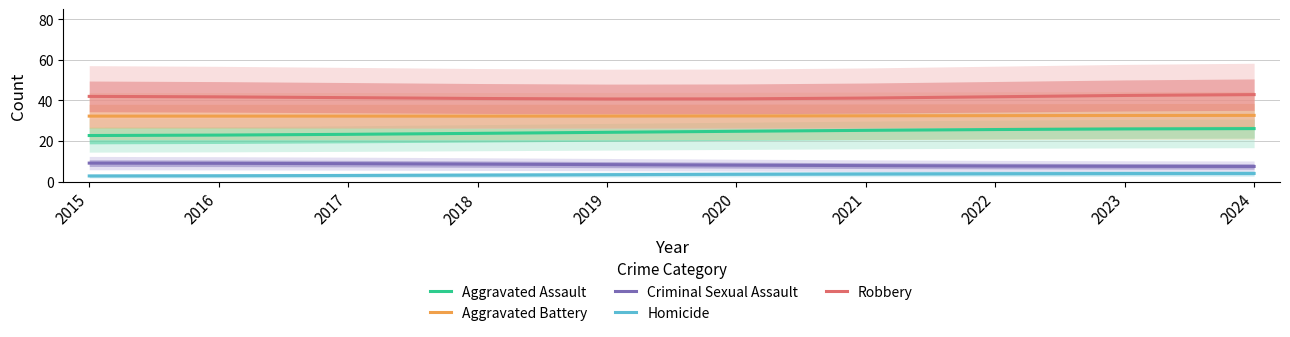

Rank the series by their maximum value, from lowest to highest.

Homicide, Criminal Sexual Assault, Aggravated Assault, Aggravated Battery, Robbery